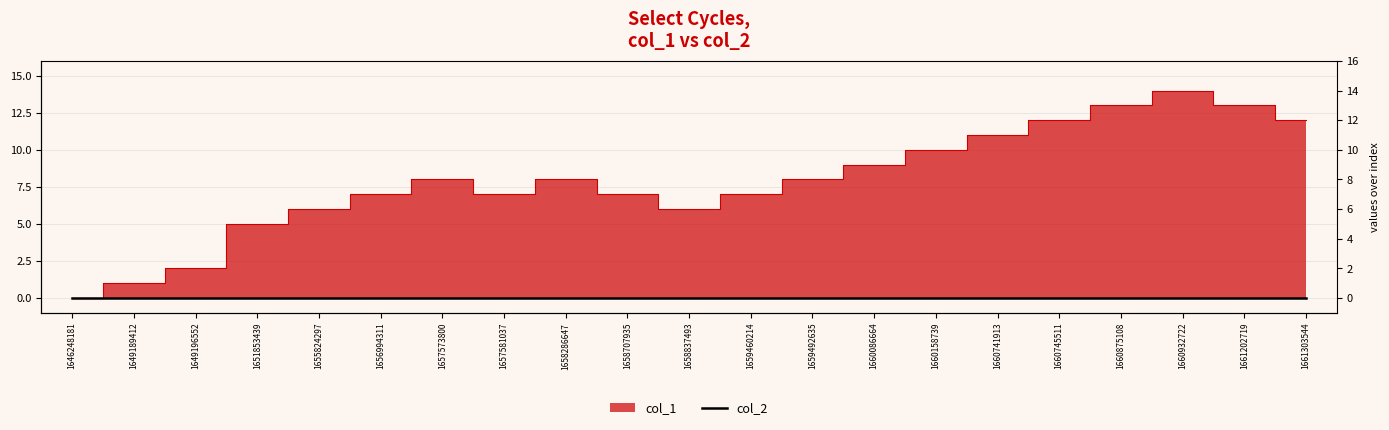

Read the value at 1661303544, to the nearest 10.

10